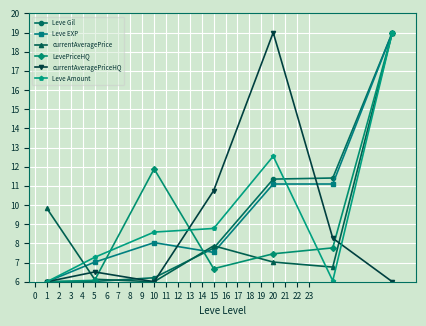

At how many categories does at least one series exceed 11?

4